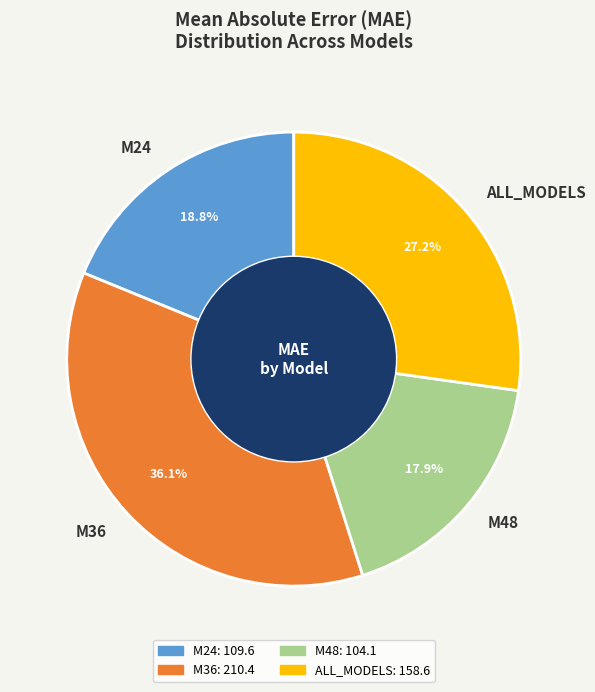

True or false: M48 accounts for 18% of the total.

True